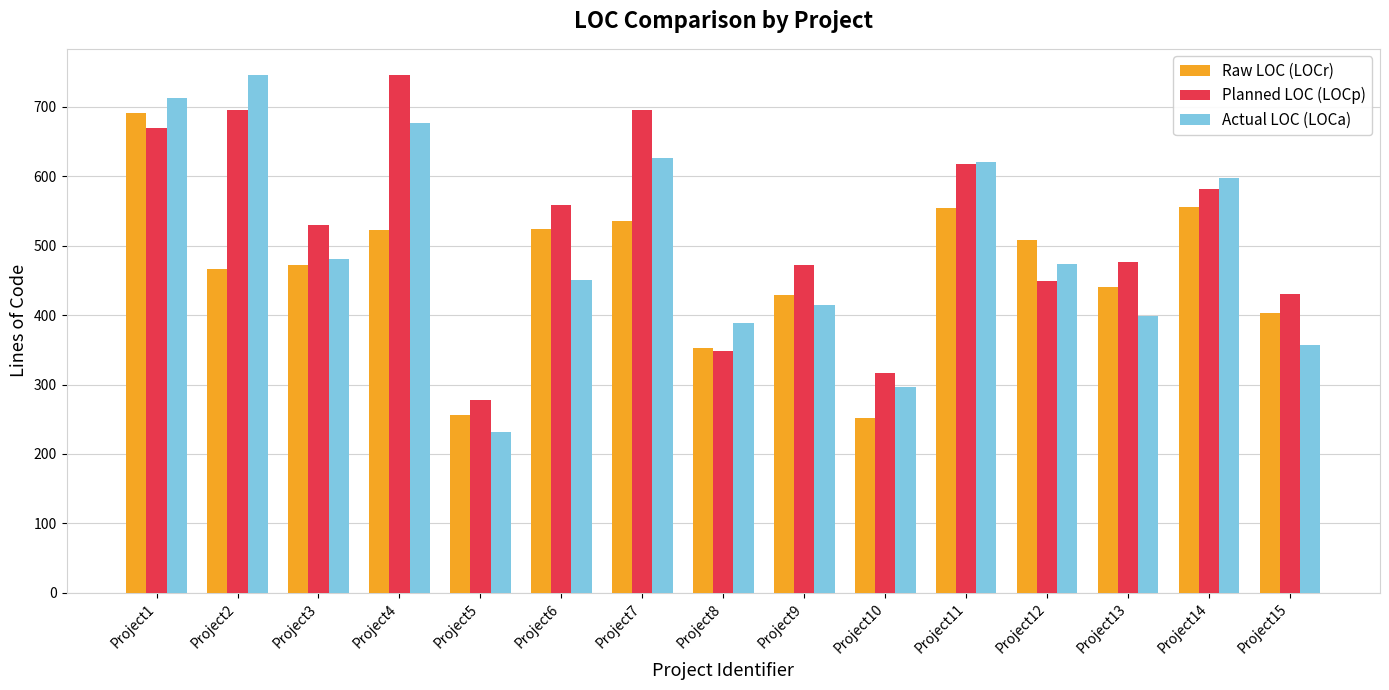

How many groups of bars are there?

15